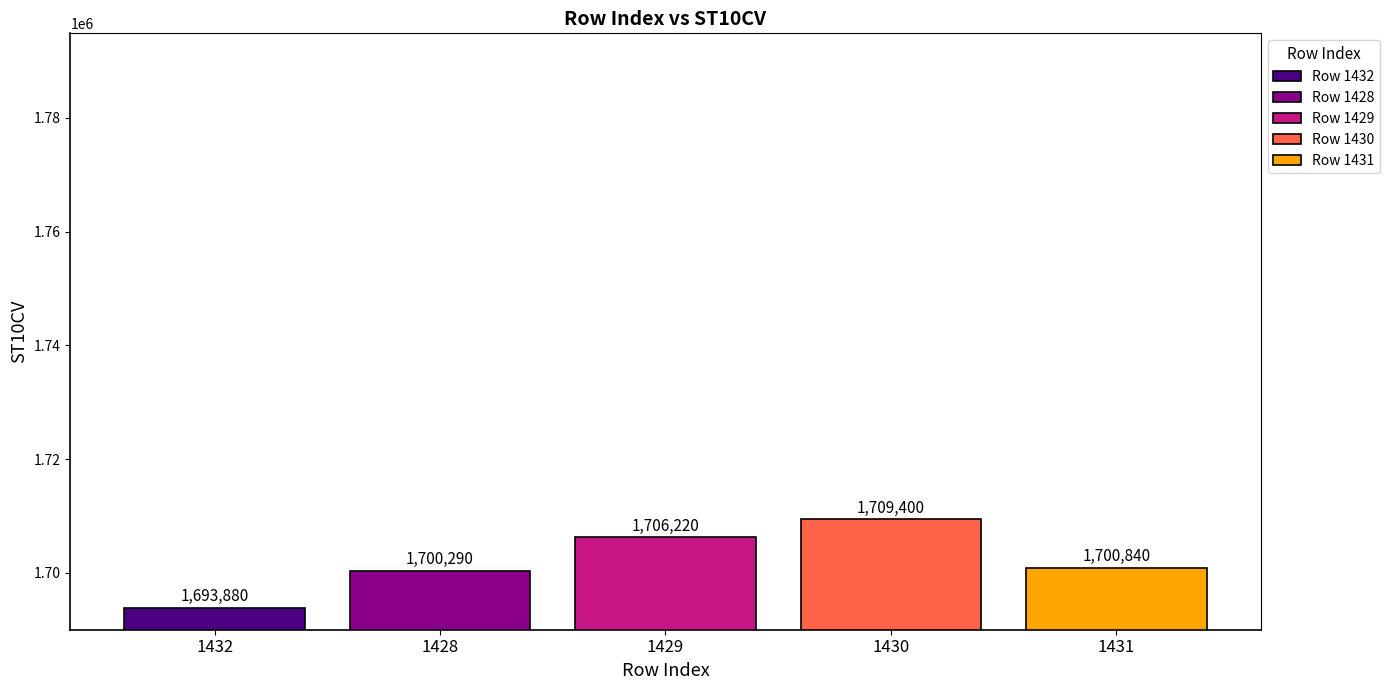

Count the number of data series in this chart.

5